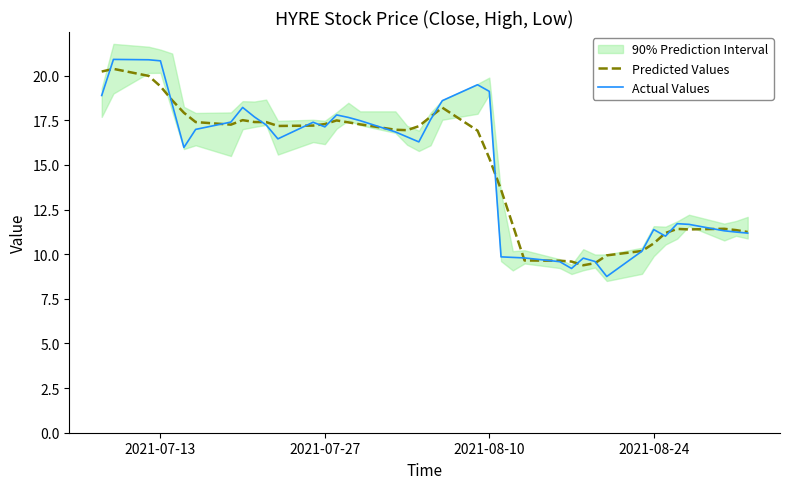

What is the minimum value for Actual Values?

8.8